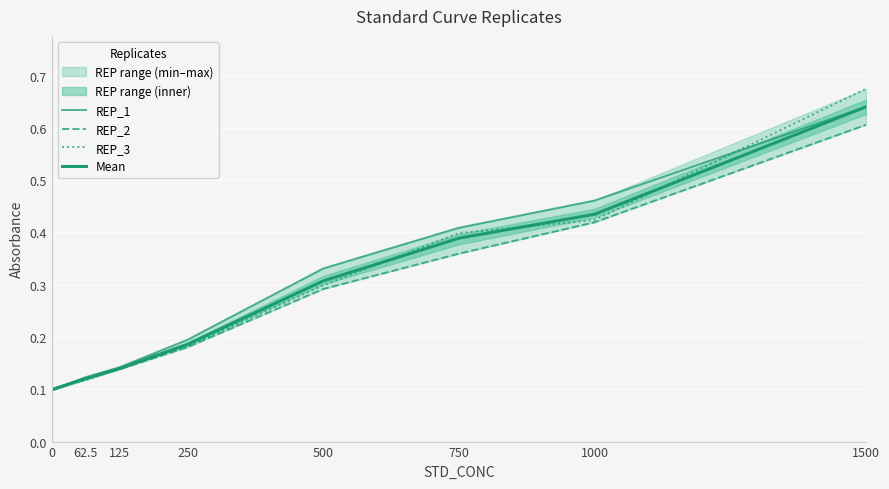

At 62.5, list the series in order from largest to smallest.

REP_1, REP_2, Mean, REP_3